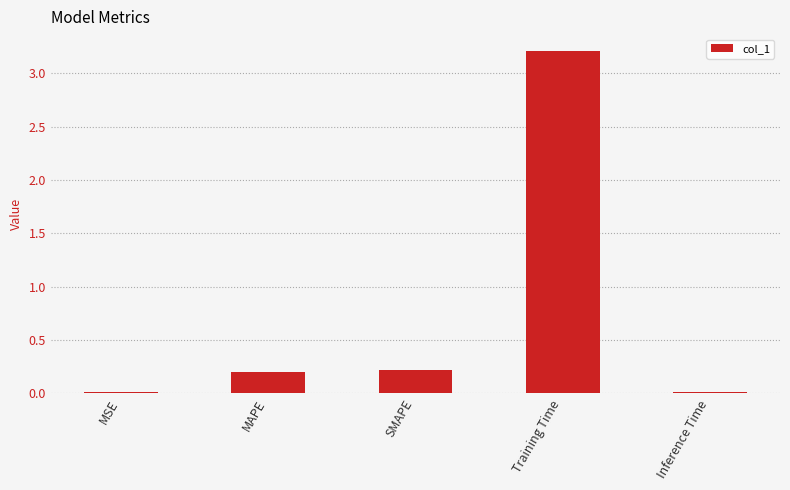

What is the label of the 3rd bar from the right?

SMAPE